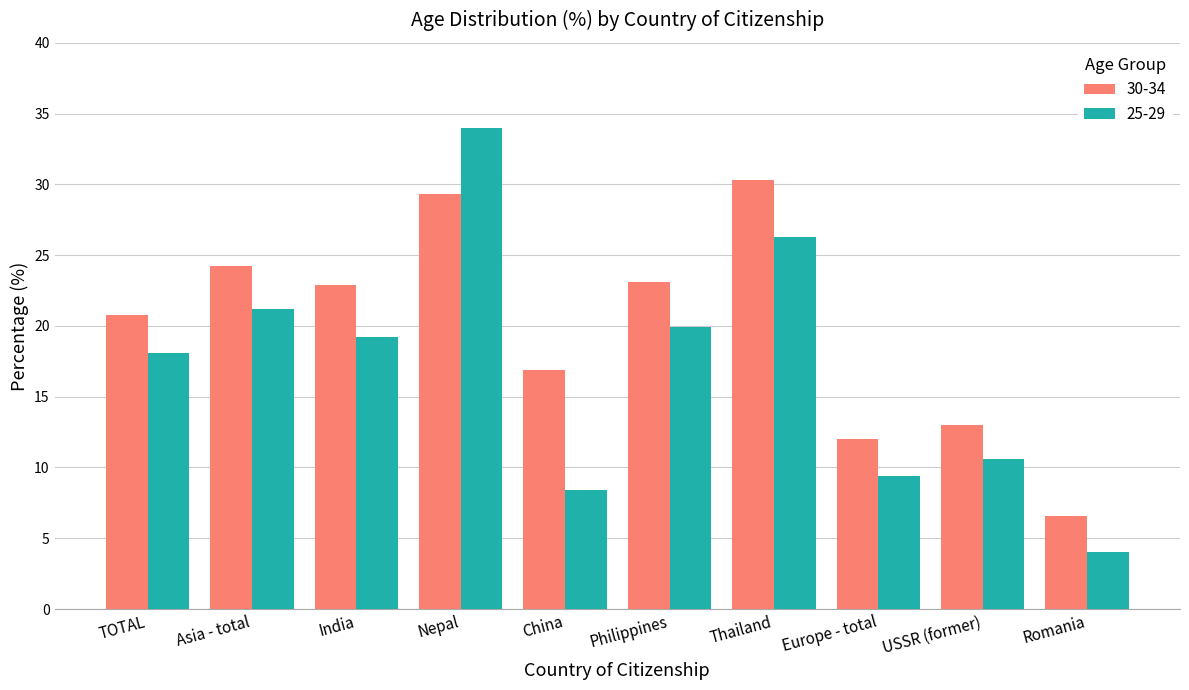

The value of 30-34 at India is 35.6. True or false?

False